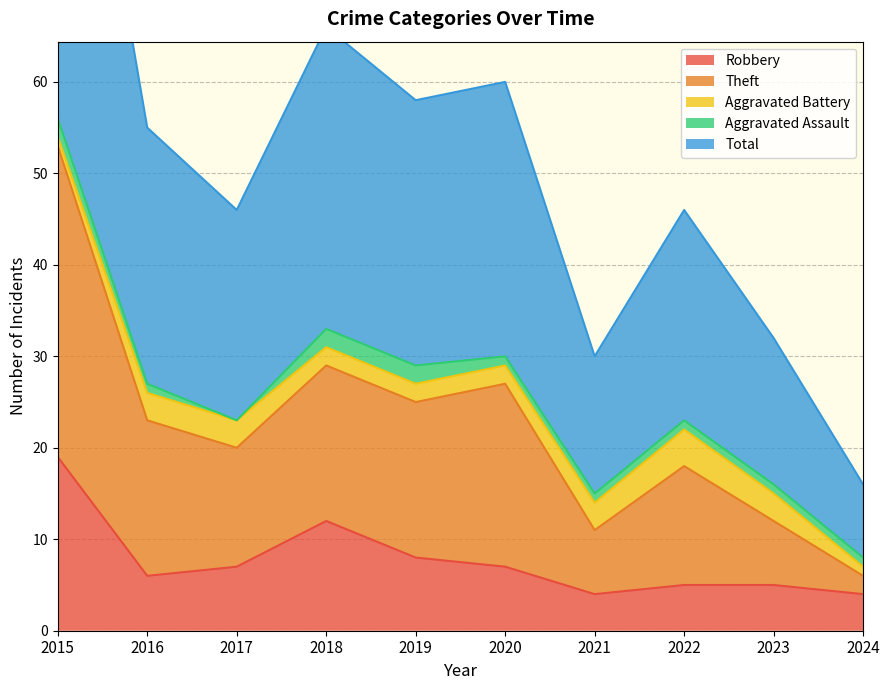

Rank the categories by Robbery value from highest to lowest.

2015, 2018, 2019, 2017, 2020, 2016, 2022, 2023, 2021, 2024